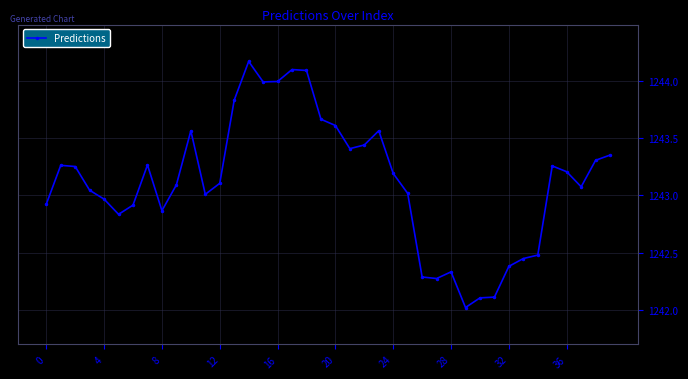

How many distinct data groups are displayed?

1